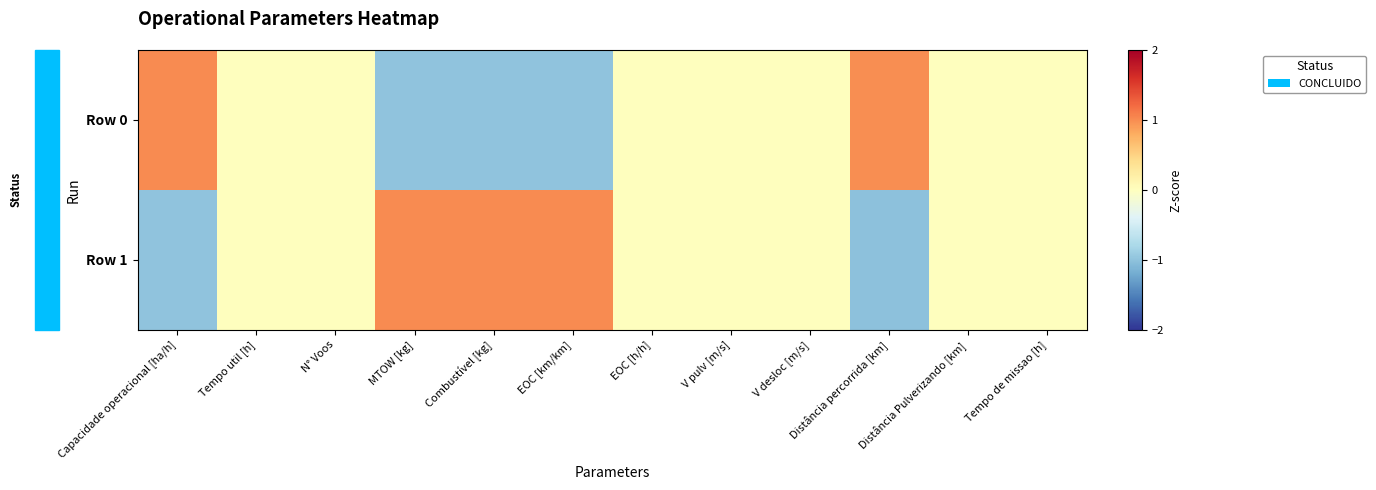

What is the smallest value displayed?

-1.0